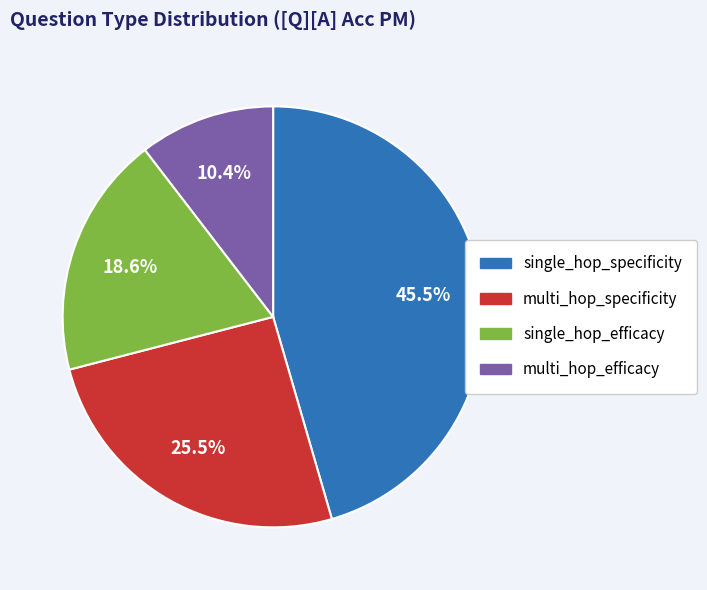

Which slice is the smallest?

multi_hop_efficacy